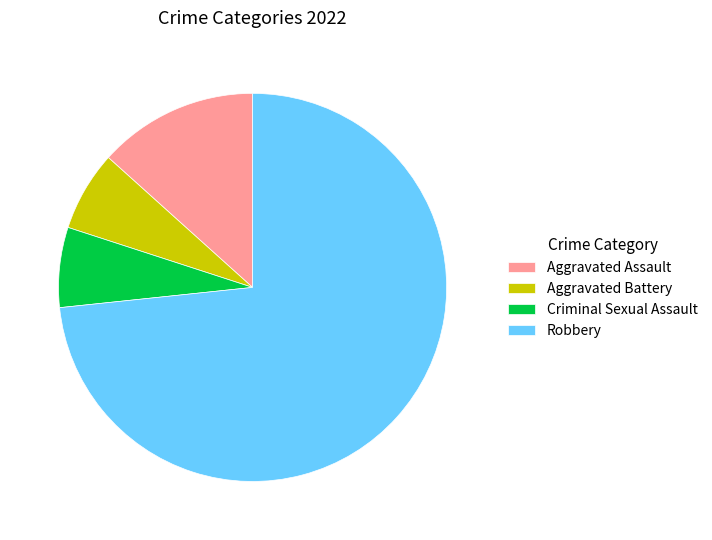

Do Criminal Sexual Assault and Robbery together represent more than half of the pie?

Yes